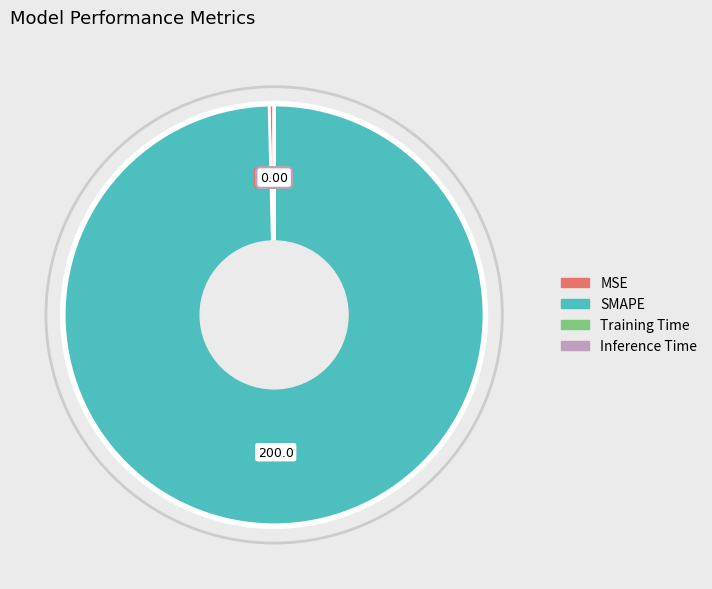

What is the largest slice in the pie chart?

SMAPE